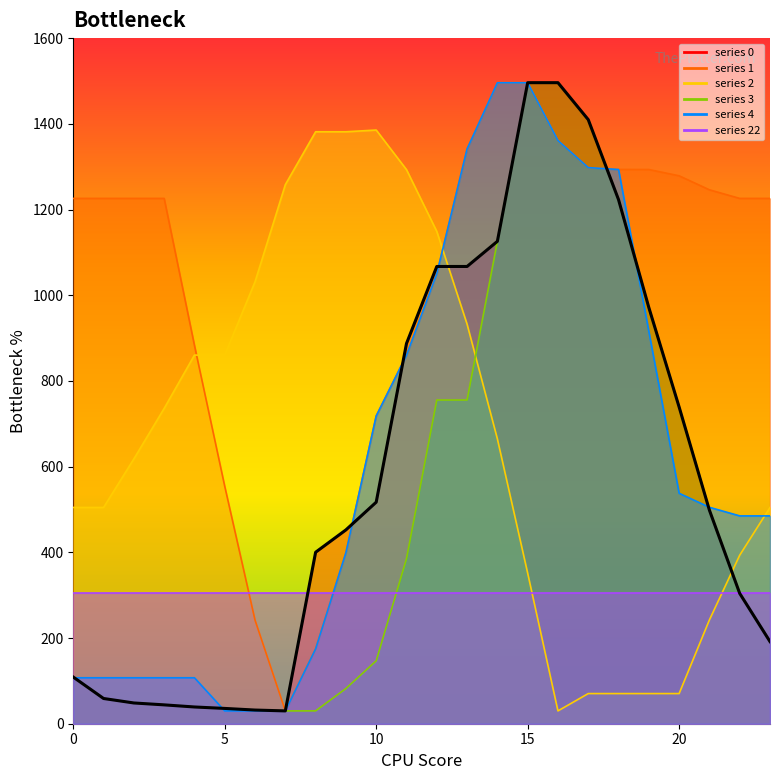

How many interior local valleys does the 2 series have?

1